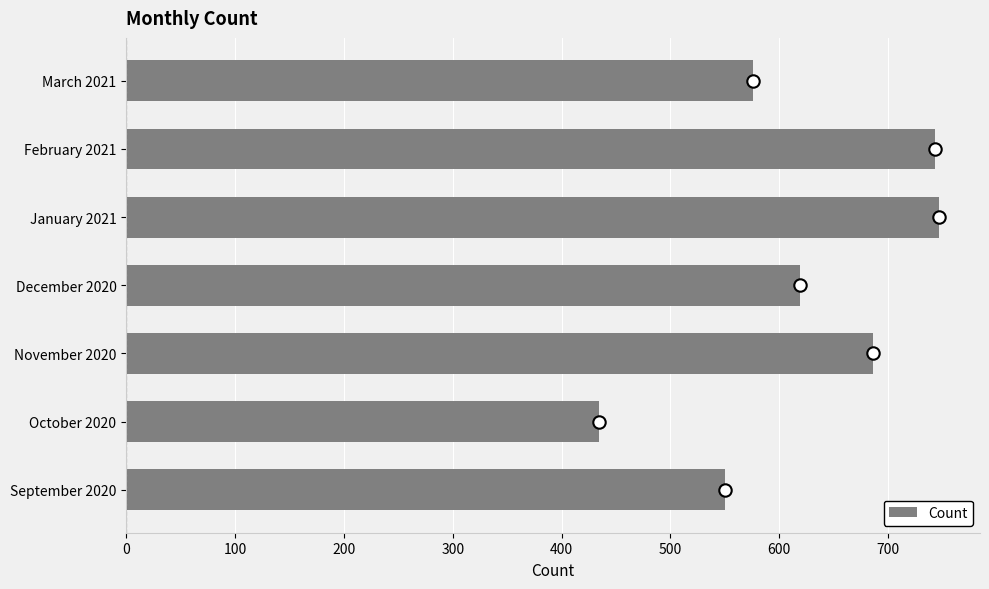

What is the difference between the second highest and minimum values in the Count series?

309